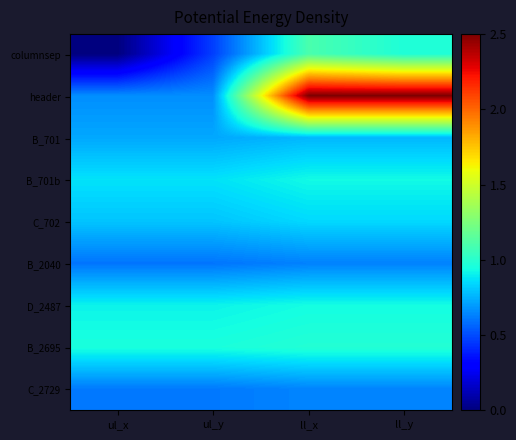

Which series has the largest range (max minus min)?

header